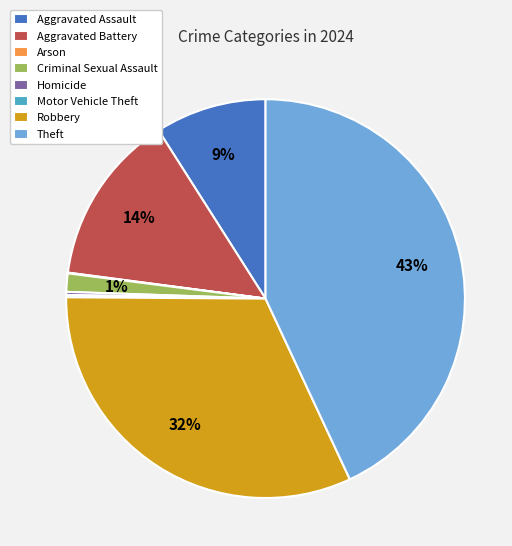

To the nearest percent, what percentage of the pie is Aggravated Assault?

9%